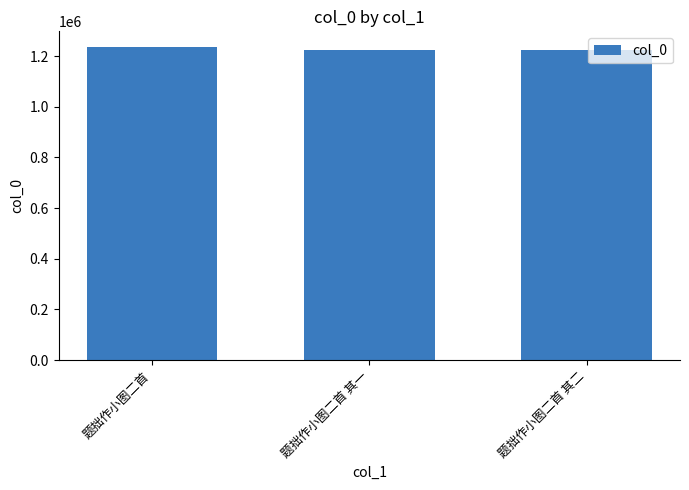

What is the change in value from 题拙作小图二首 其一 to 题拙作小图二首 其二?

+1